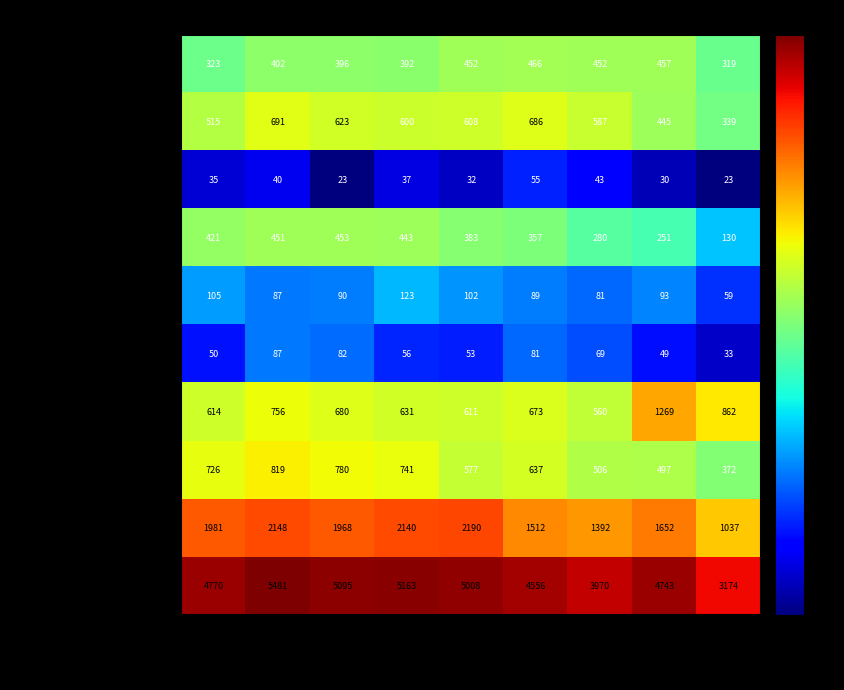

At which category is the sum across all series the highest?

2016